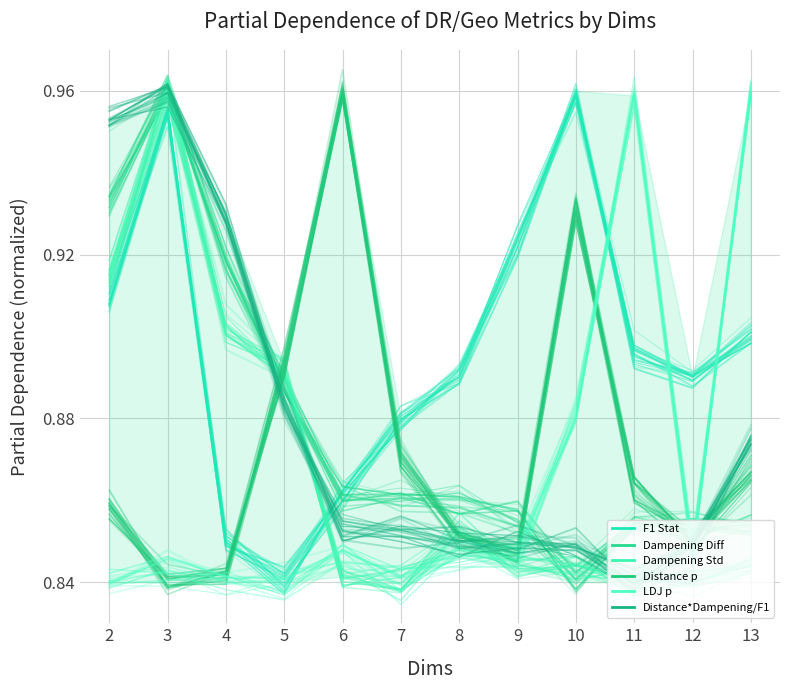

Where do Distance p and F1 Stat first cross each other?

4 and 5